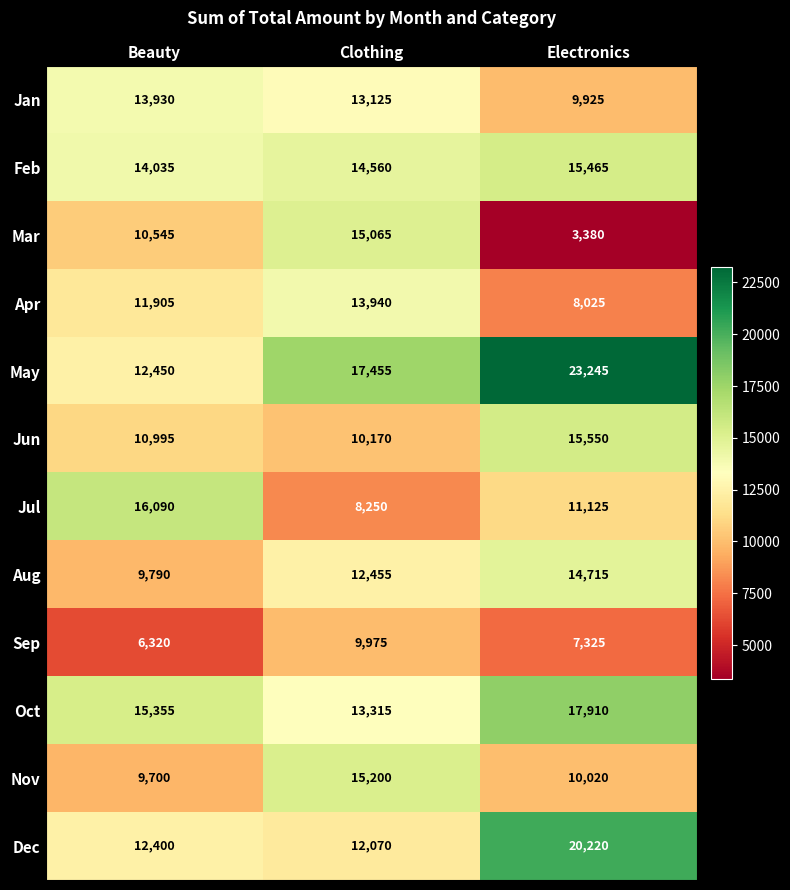

What is the difference between the highest and lowest values at Beauty?

9770